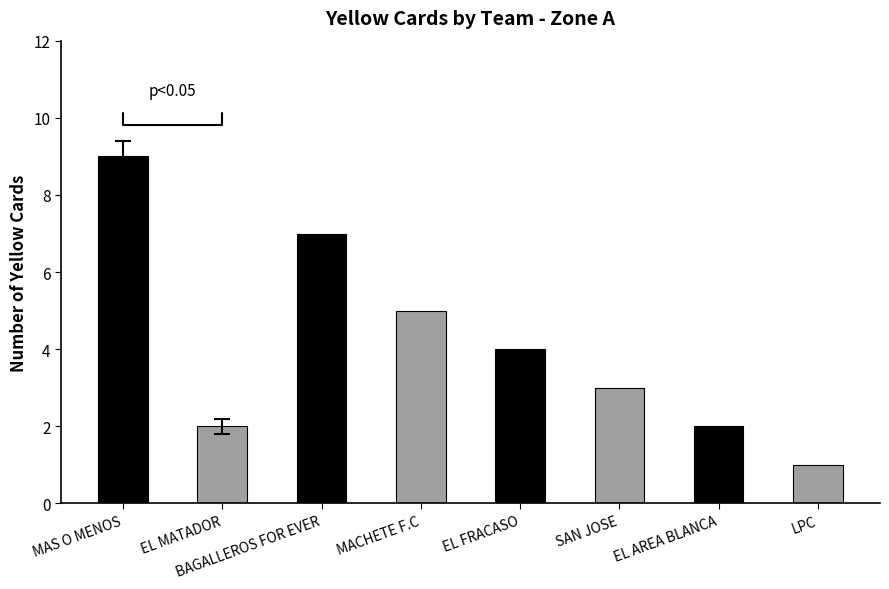

Which has a higher value, LPC or MACHETE F.C?

MACHETE F.C